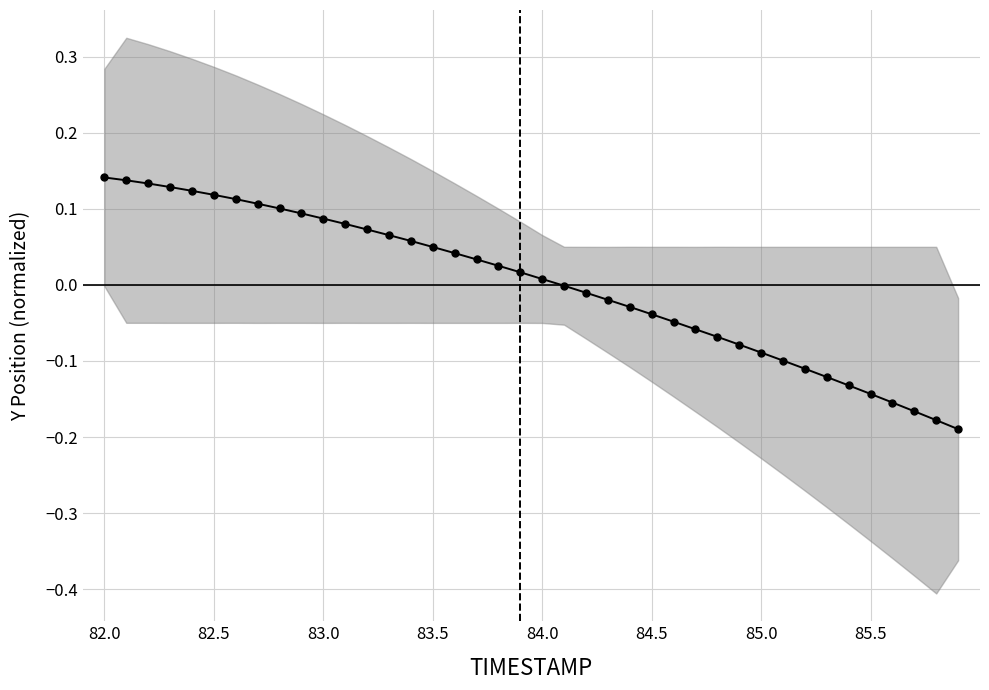

How many values exceed 0?

21